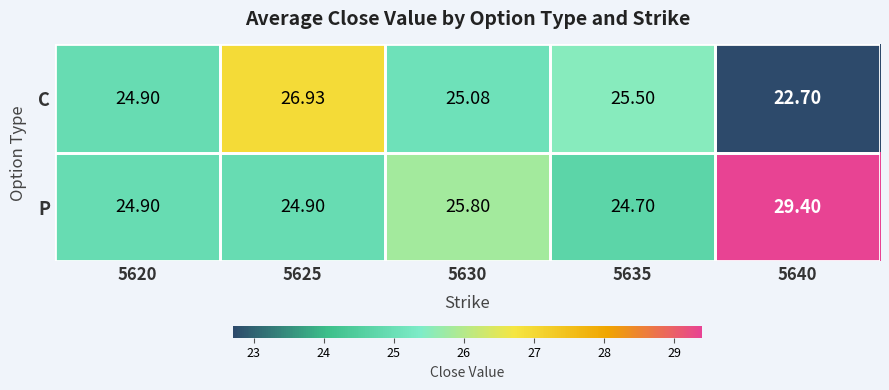

List the series in order of their overall mean, highest first.

P, C